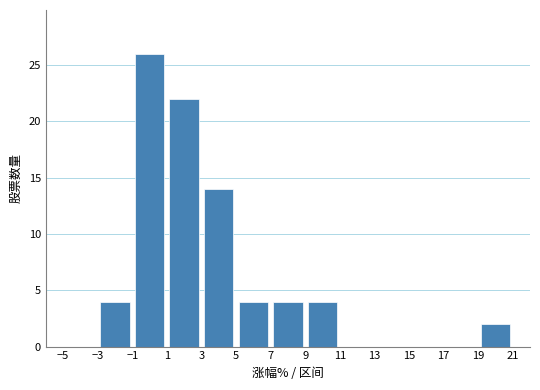

Reading left to right, transcribe this chart: for each bar, give the range it covers on the x-axis and its height. The values are not printed on the chart, so give them approximately, as read against the axis.

-5 to -3: 0
-3 to -1: 4
-1 to 1: 26
1 to 3: 22
3 to 5: 14
5 to 7: 4
7 to 9: 4
9 to 11: 4
11 to 13: 0
13 to 15: 0
15 to 17: 0
17 to 19: 0
19 to 21: 2